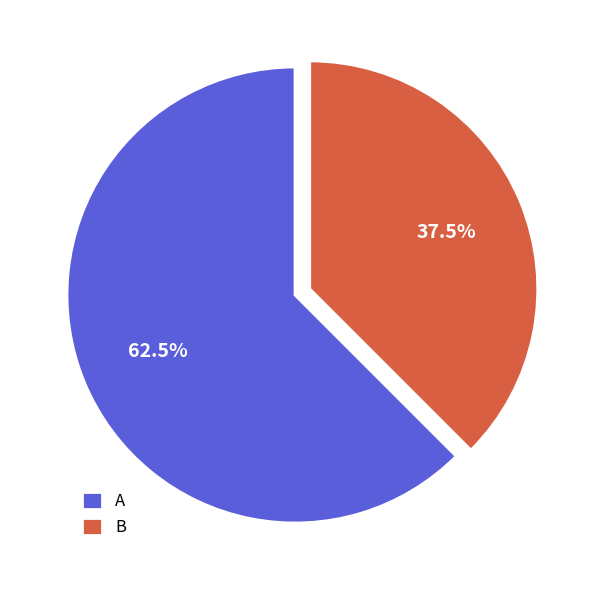

What is the smallest slice in the pie chart?

B